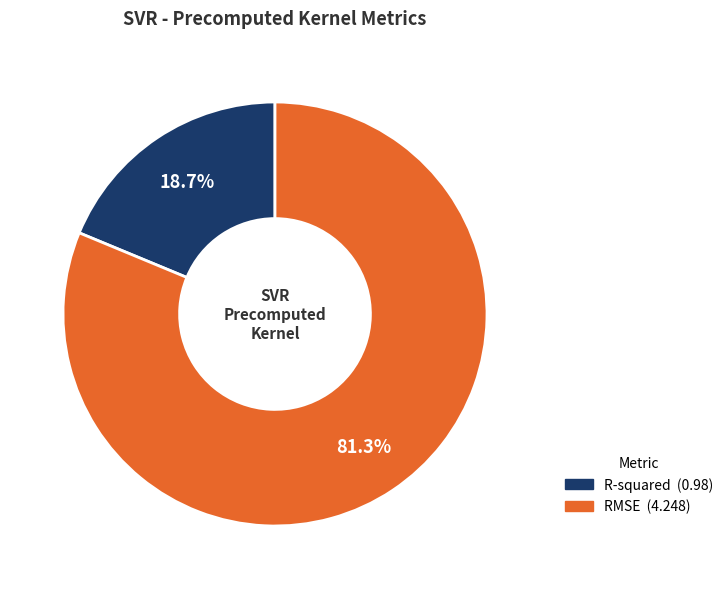

Is the sum of RMSE and R-squared greater than half?

Yes